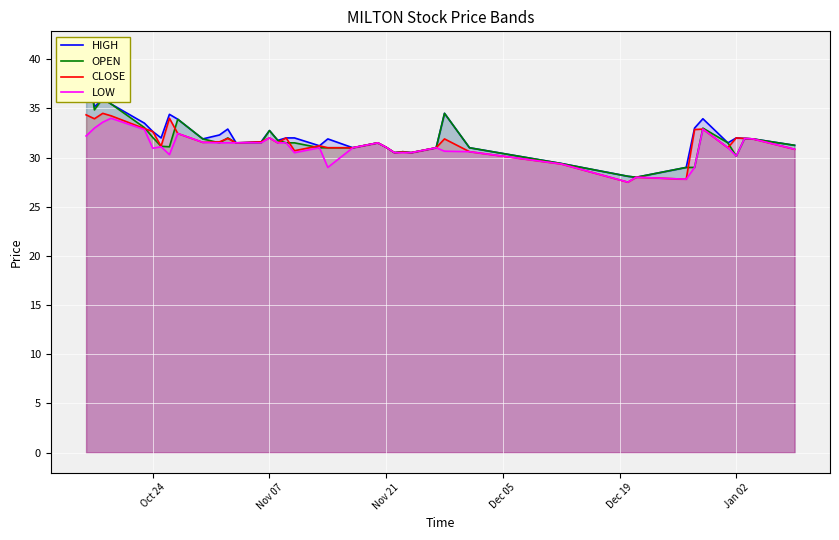

What is the minimum value for LOW?

27.5